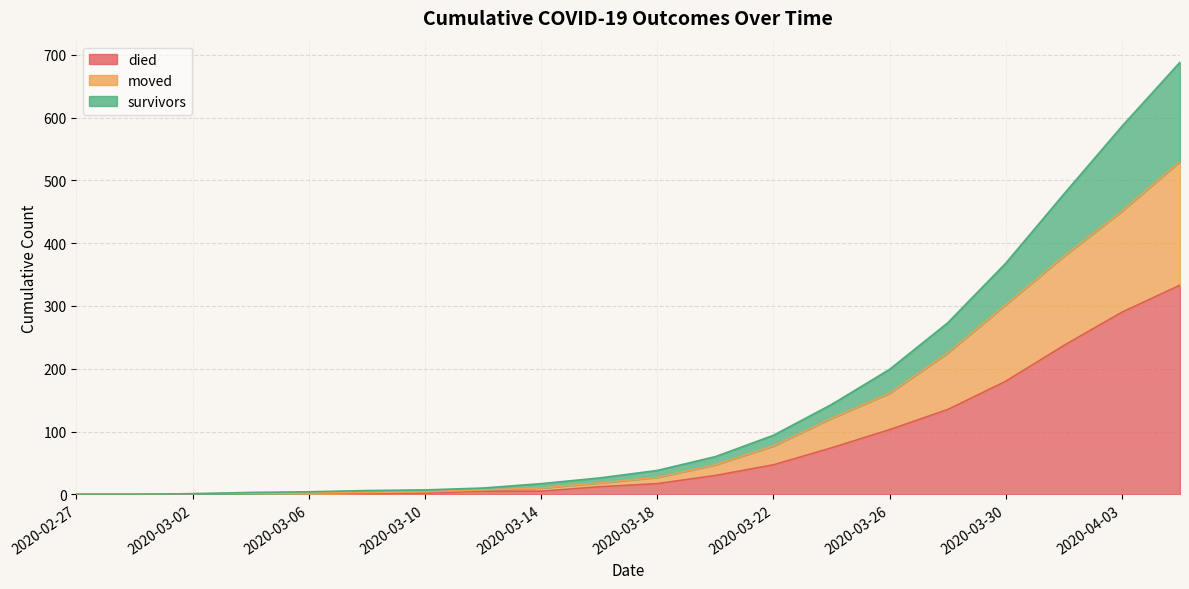

At which label is survivors closest to 344?

2020-03-30